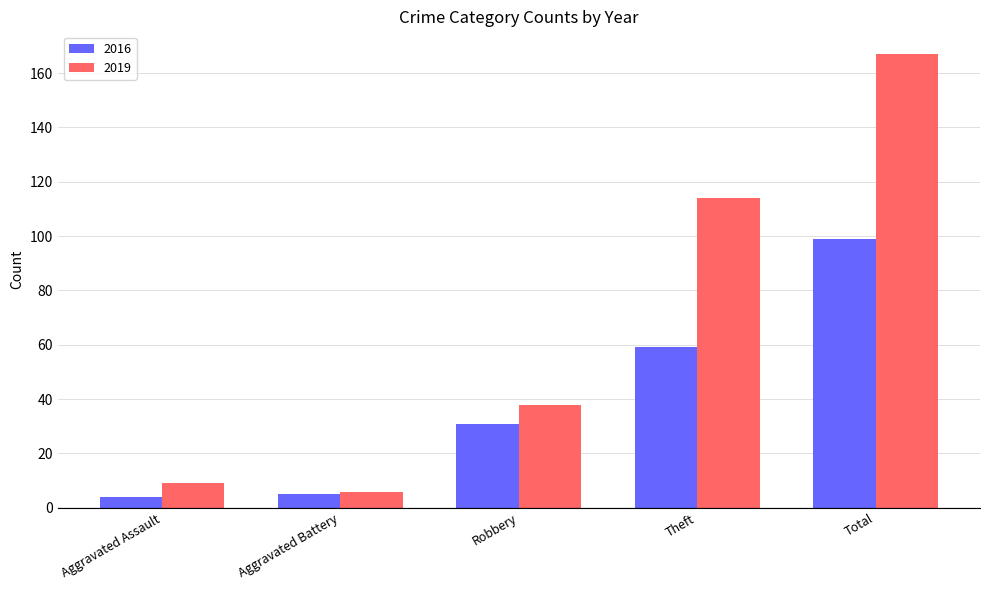

Which series has the widest spread of values?

2019